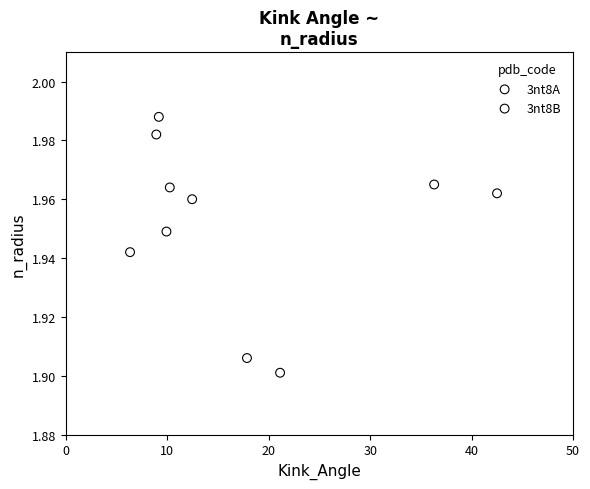

Which series has the widest spread of Y values?

3nt8B